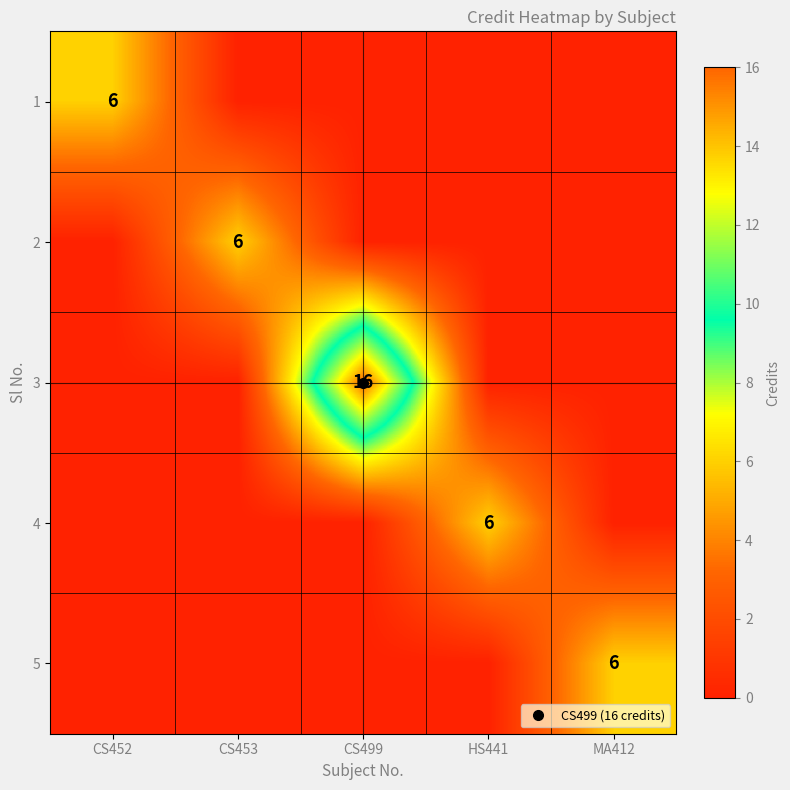

How many positive values does the 4 series have?

1